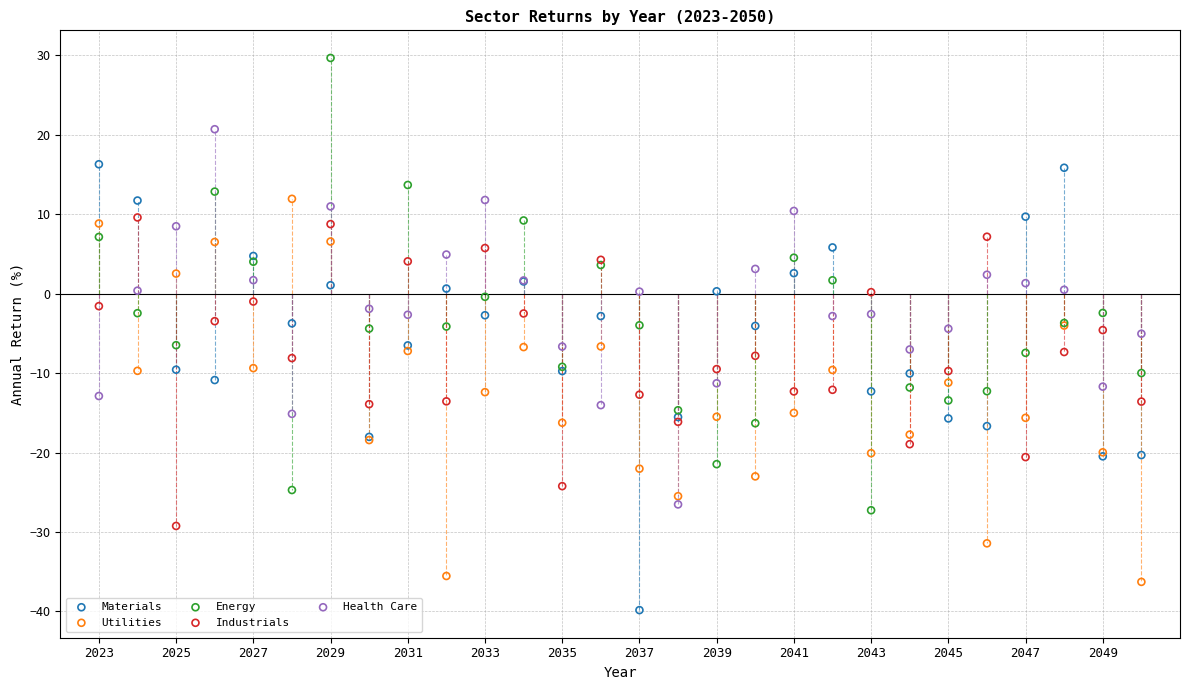

Which series reaches the maximum Y coordinate?

Energy